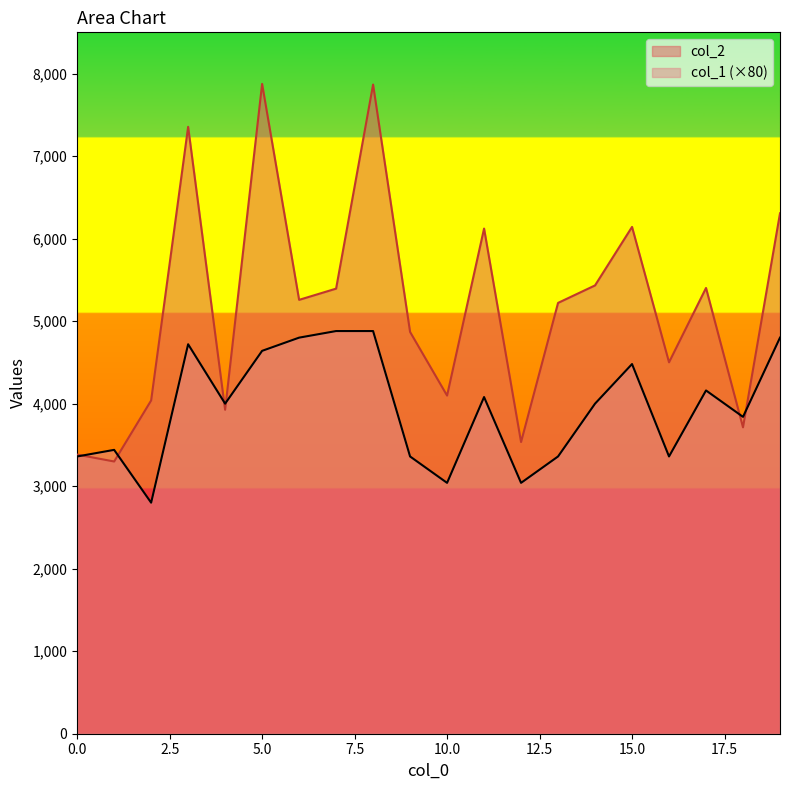

In col_2, how many points are higher than both neighbors (excluding endpoints)?

6